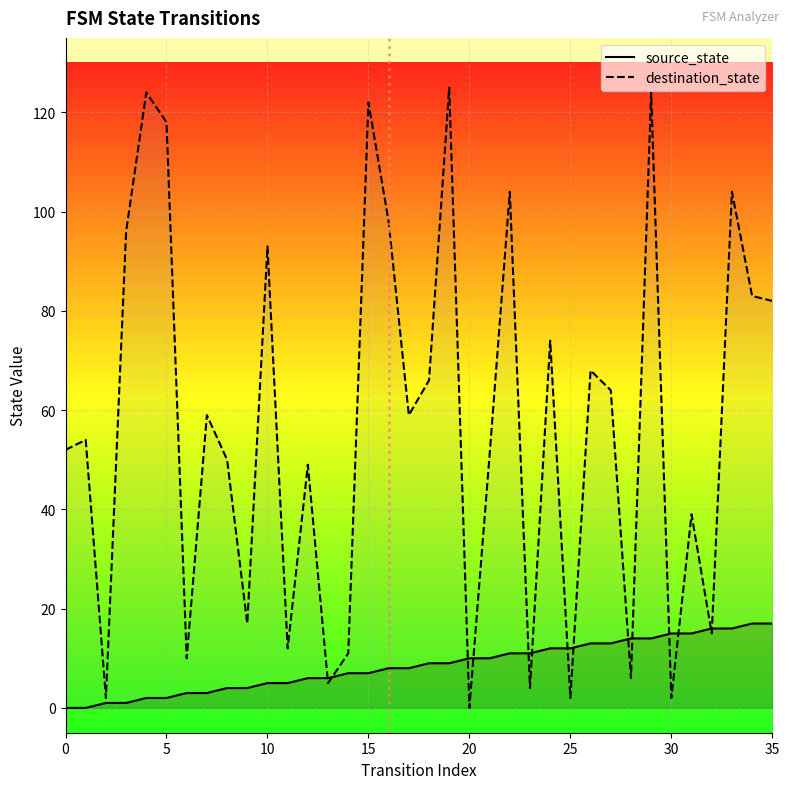

Reading right to left, transcribe all the data shown in this chart.

source_state: 17	17	16	16	15	15	14	14	13	13	12	12	11	11	10	10	9	9	8	8	7	7	6	6	5	5	4	4	3	3	2	2	1	1	0	0
destination_state: 82	83	104	15	39	2	124	6	64	68	2	74	4	104	51	0	125	66	59	98	122	11	5	49	12	93	17	50	59	10	118	124	96	2	54	52